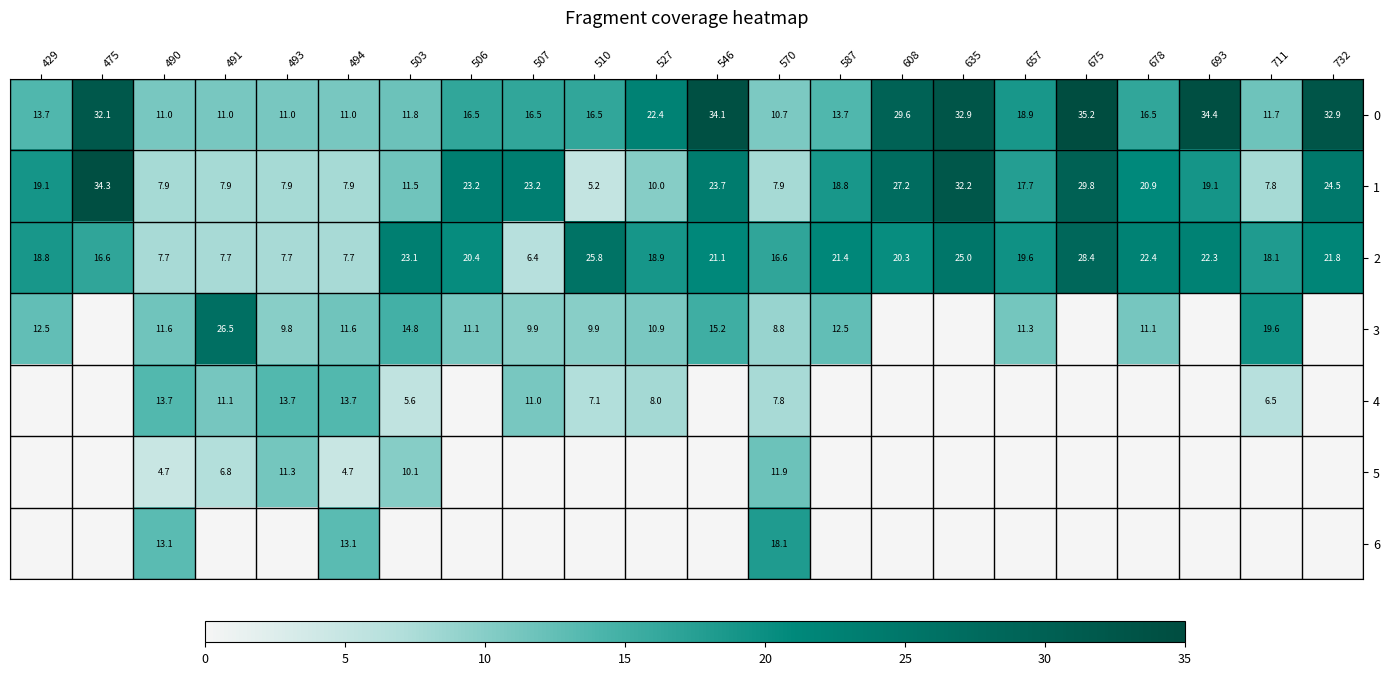

The value of 2 at 491 is 7.7. True or false?

True